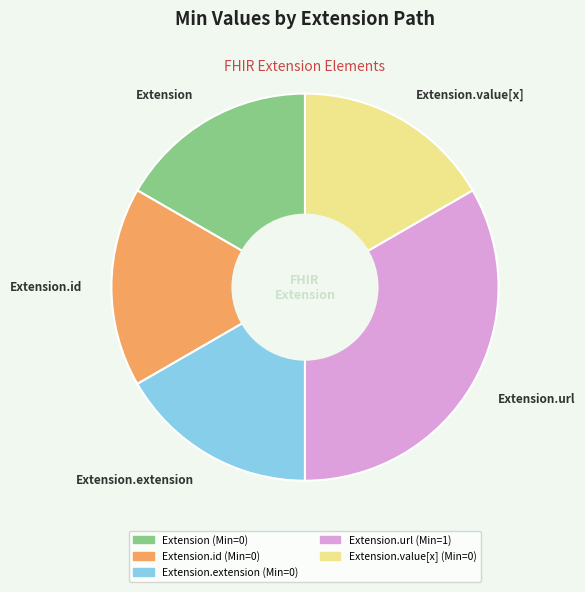

Is there any slice that represents more than half of the pie?

No